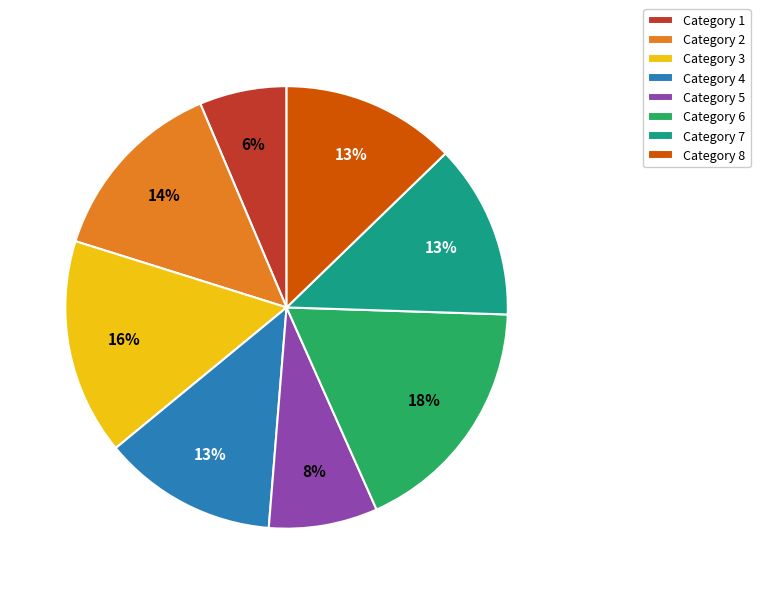

Count the number of slices in the pie.

8